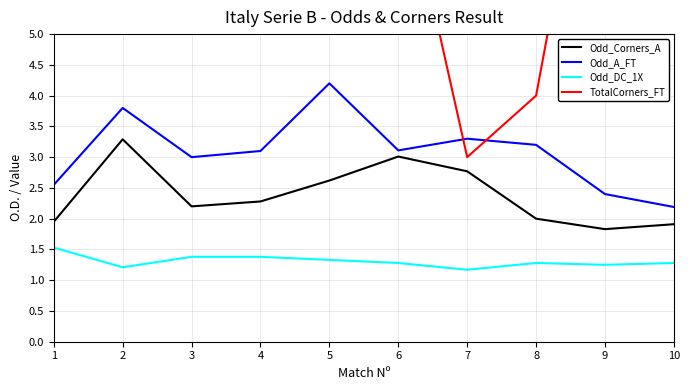

Where is the first local minimum for Odd_A_FT?

3